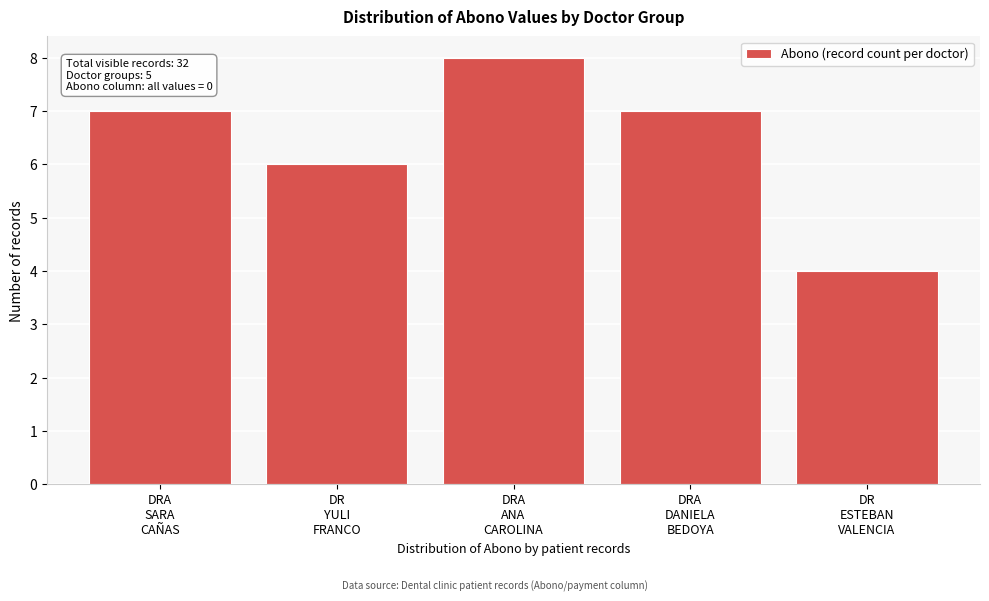

Reading left to right, list all the values displayed in this chart.

7	6	8	7	4